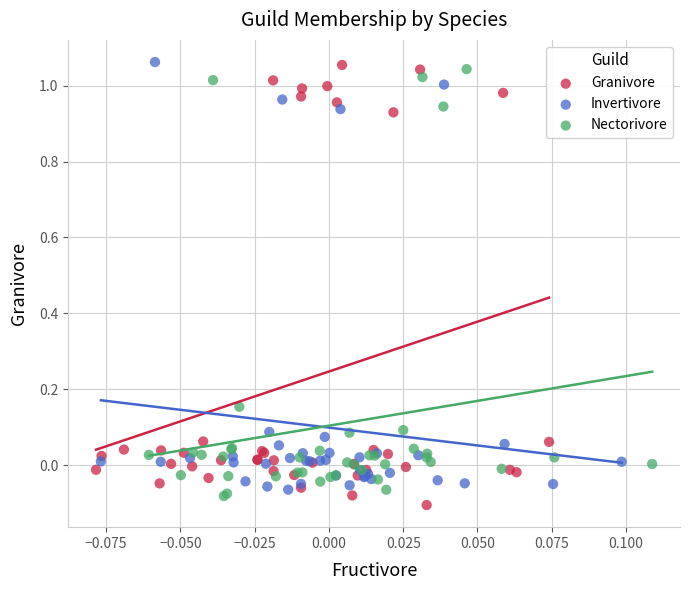

Which series contains the lowest Y value?

Granivore